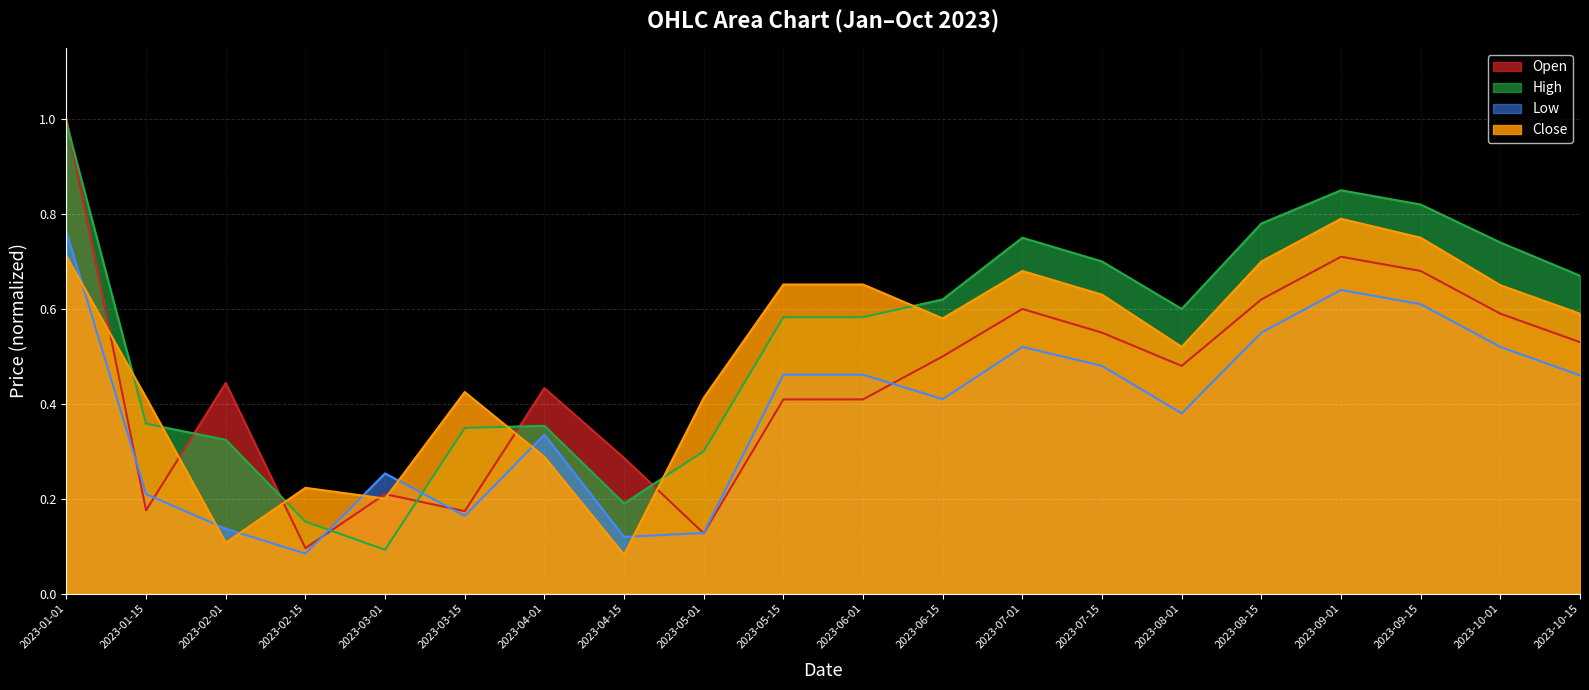

How many series are shown in this chart?

4